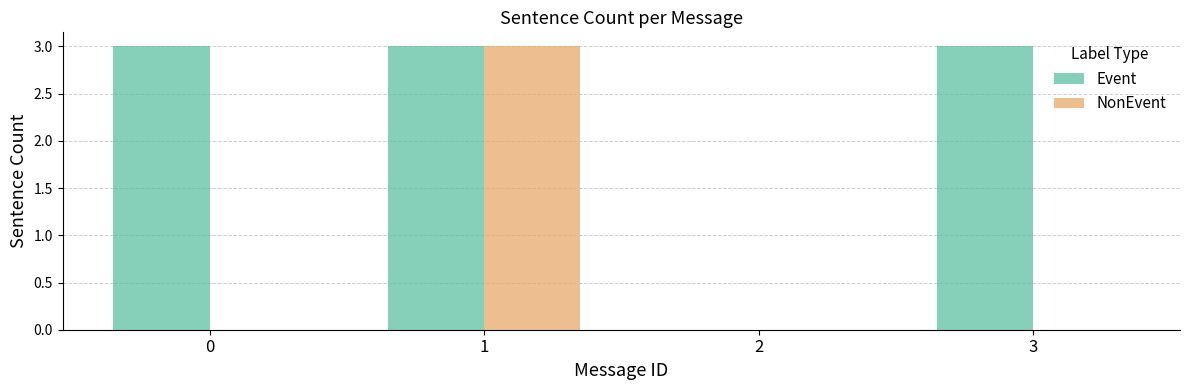

How many groups of bars are there?

4